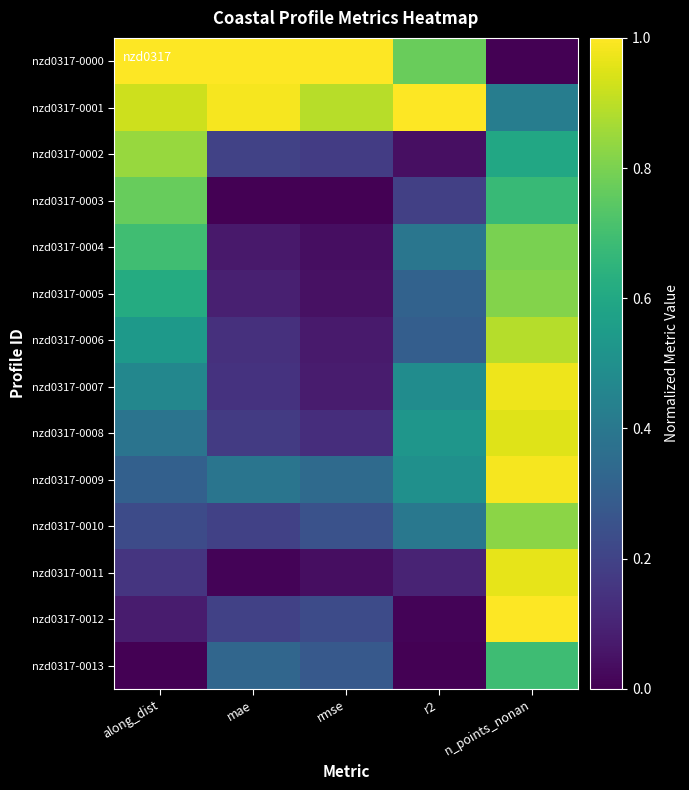

Rank the series by their maximum value, from lowest to highest.

nzd0317-0013, nzd0317-0003, nzd0317-0004, nzd0317-0005, nzd0317-0010, nzd0317-0002, nzd0317-0006, nzd0317-0008, nzd0317-0011, nzd0317-0007, nzd0317-0009, nzd0317-0000, nzd0317-0001, nzd0317-0012